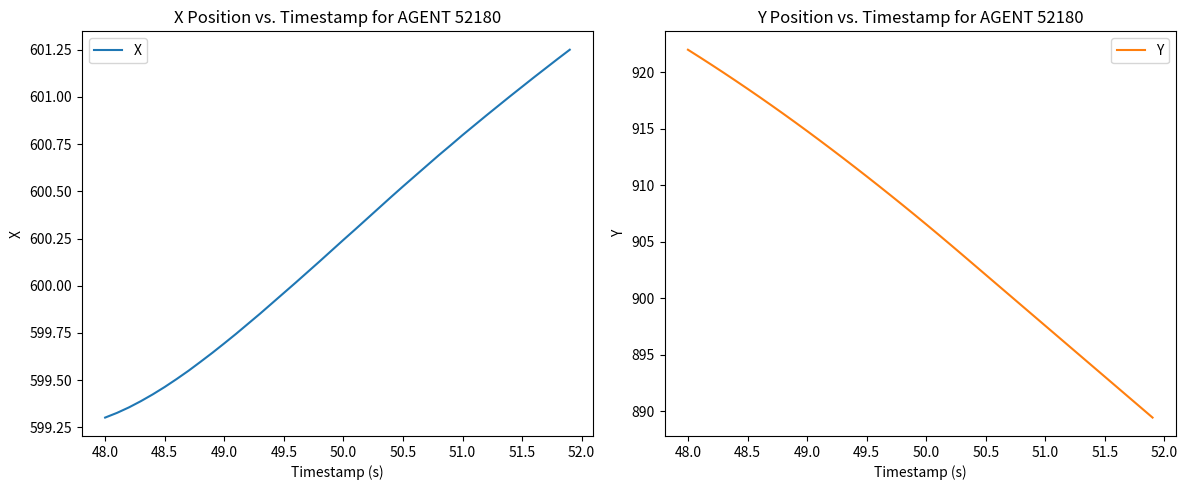

Is it true that Y equals 918.5 at 48.5?

True